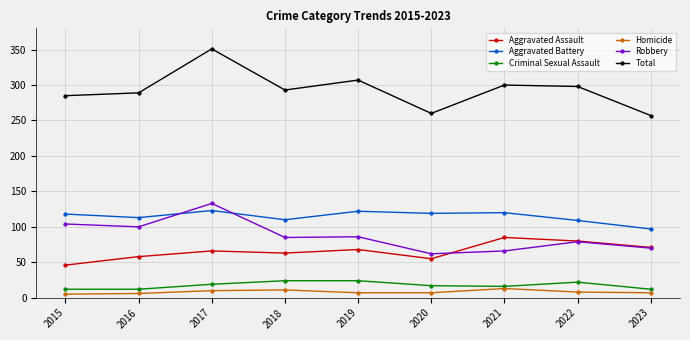

What are all the series names shown in the legend?

Aggravated Assault, Aggravated Battery, Criminal Sexual Assault, Homicide, Robbery, Total